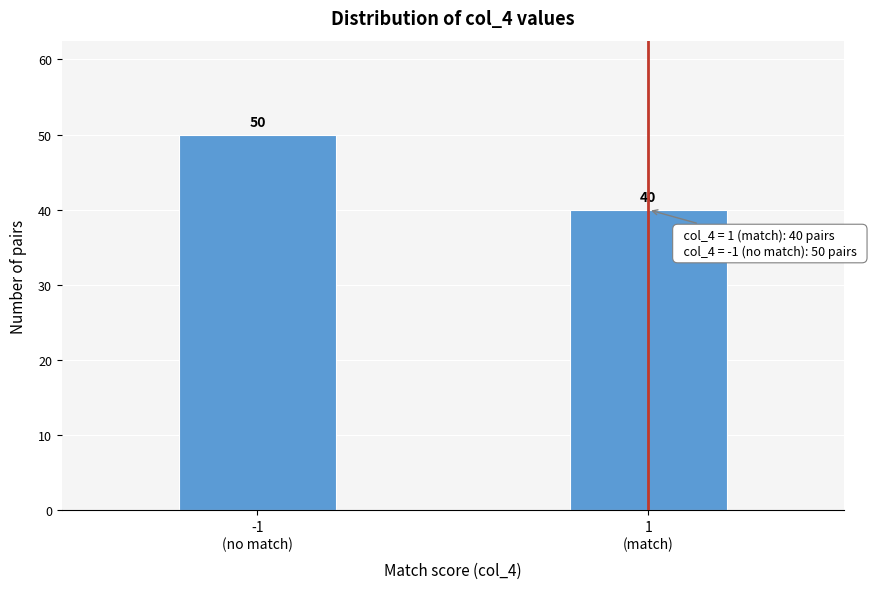

Reading right to left, what are all the values shown in this chart?

40	50